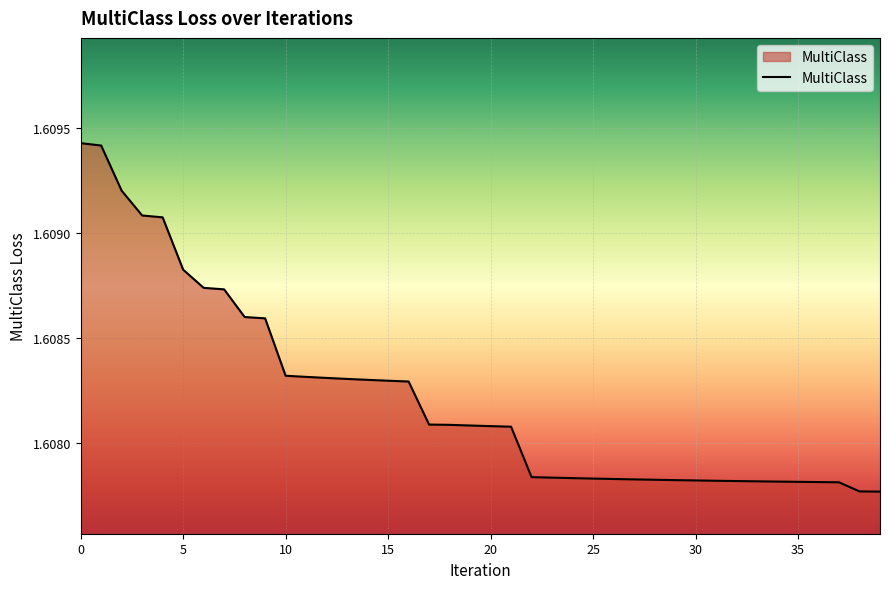

Is this an area chart (filled region under the line)?

Yes